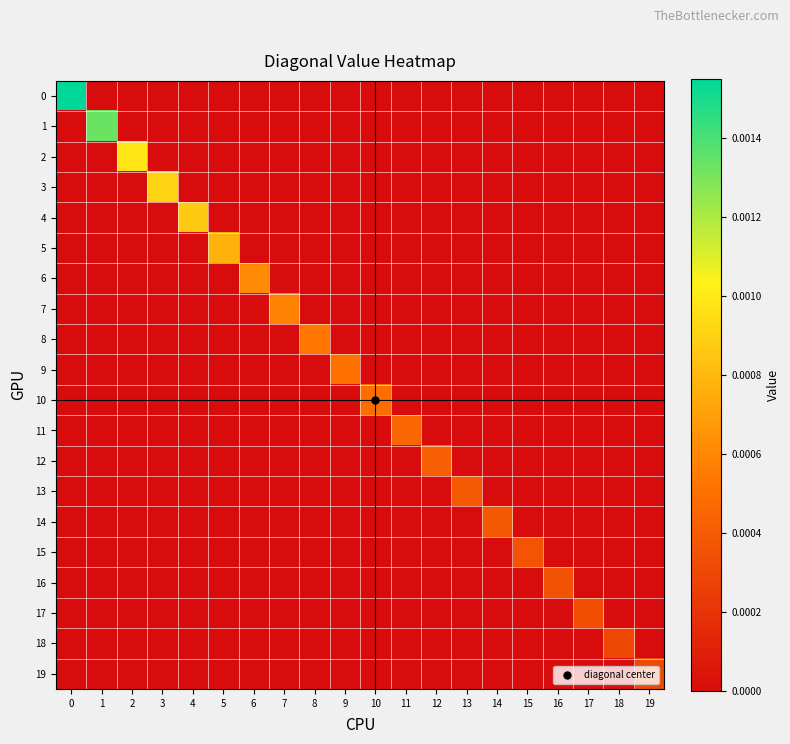

Which has a higher value, 7 or 4?

7